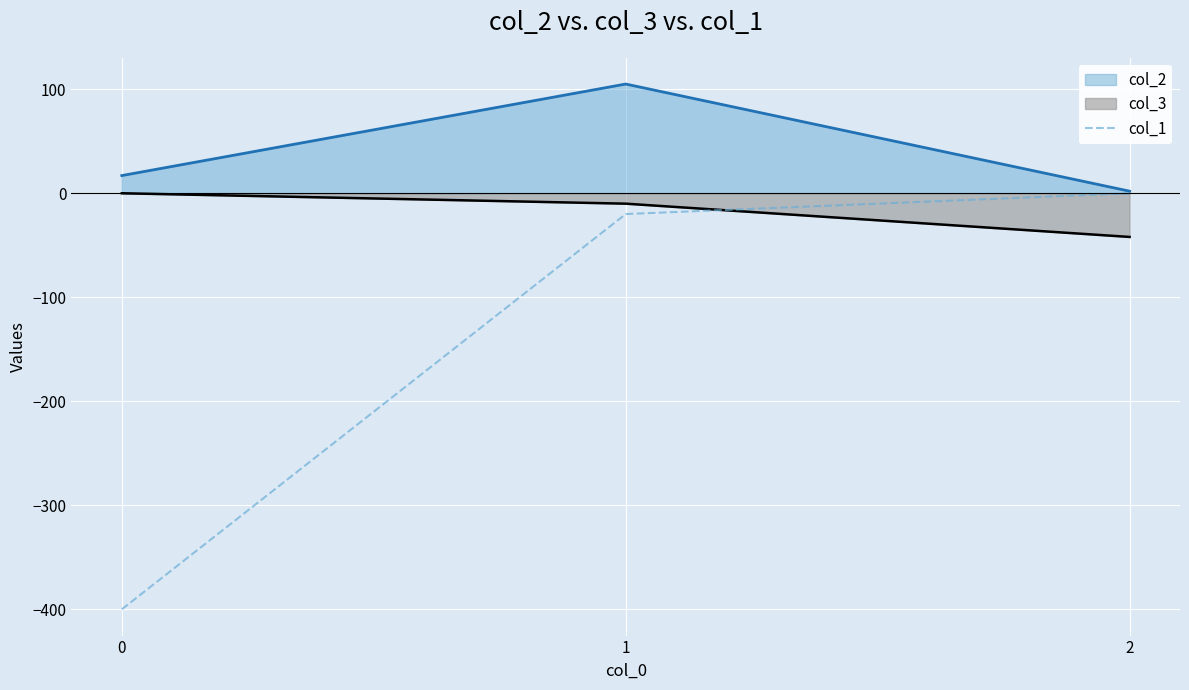

What is the minimum value shown in the chart?

-400